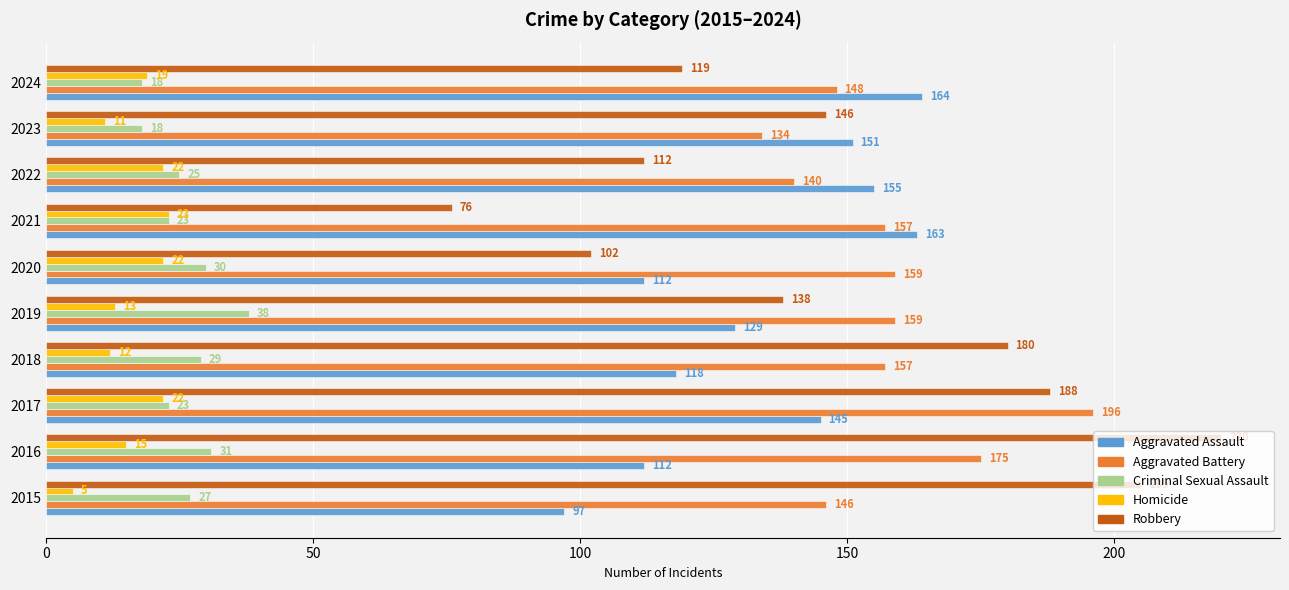

What is the sum of all Homicide values?

164